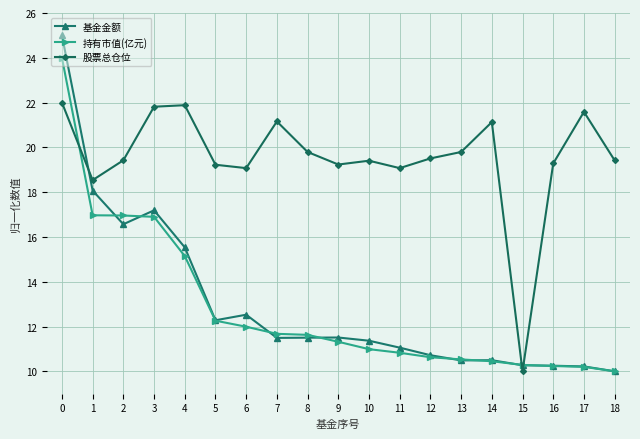

What is the difference between the highest and lowest values at 12?

8.9